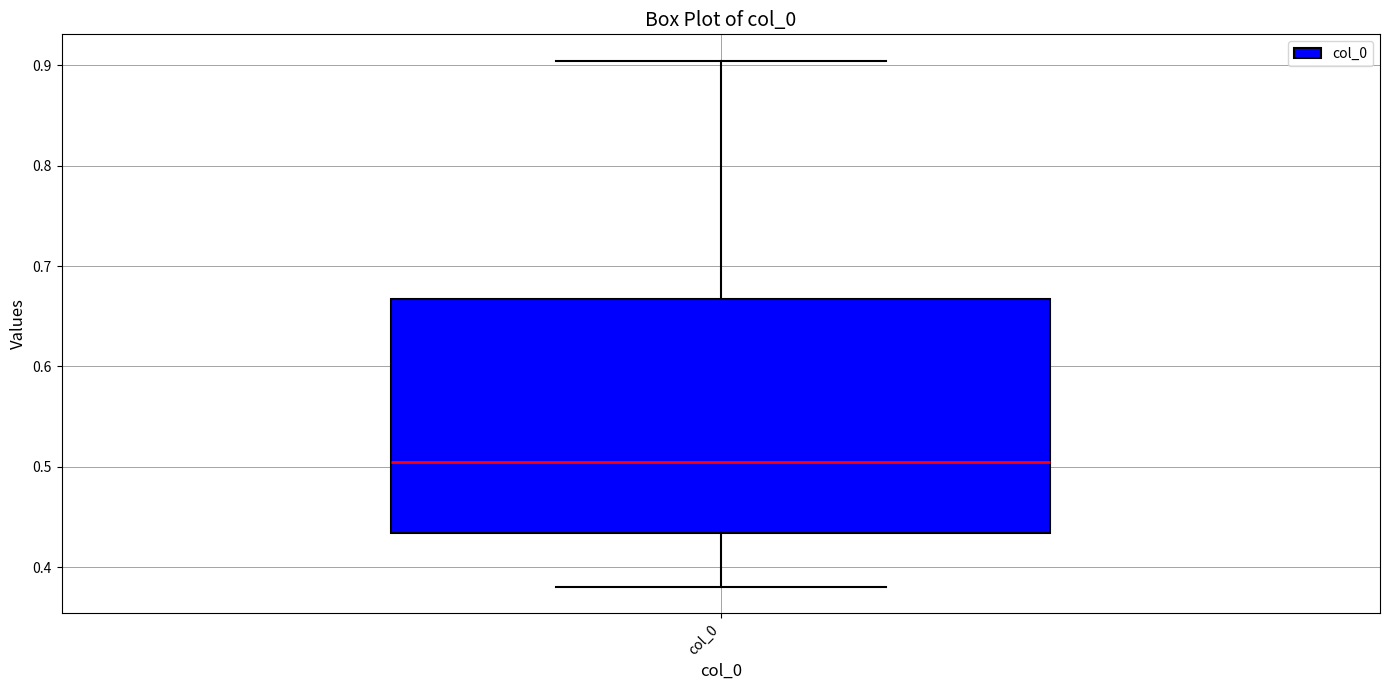

Where does the upper whisker of the box for col_0 end on the y-axis? The values are not printed on the chart, so give them approximately, as read against the axis.

0.90